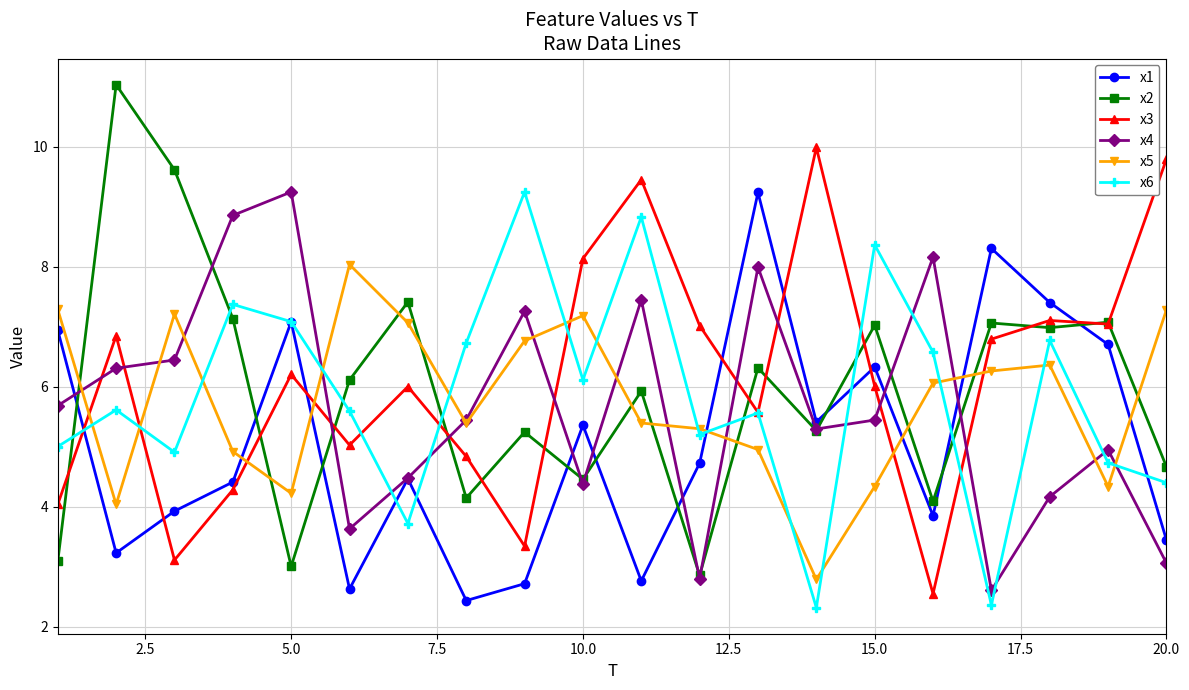

Which series has the largest range (max minus min)?

x2